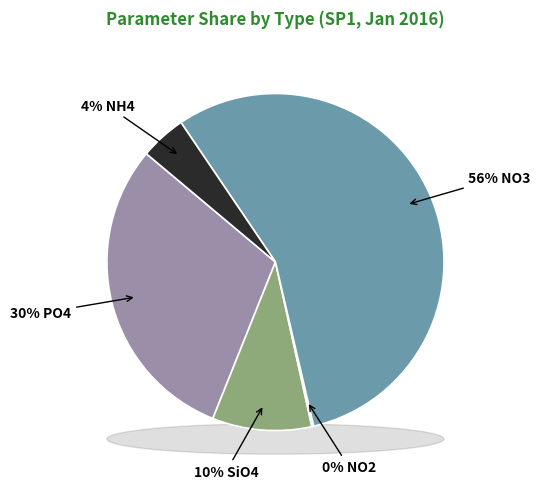

Which category has the biggest portion of the pie?

NO3